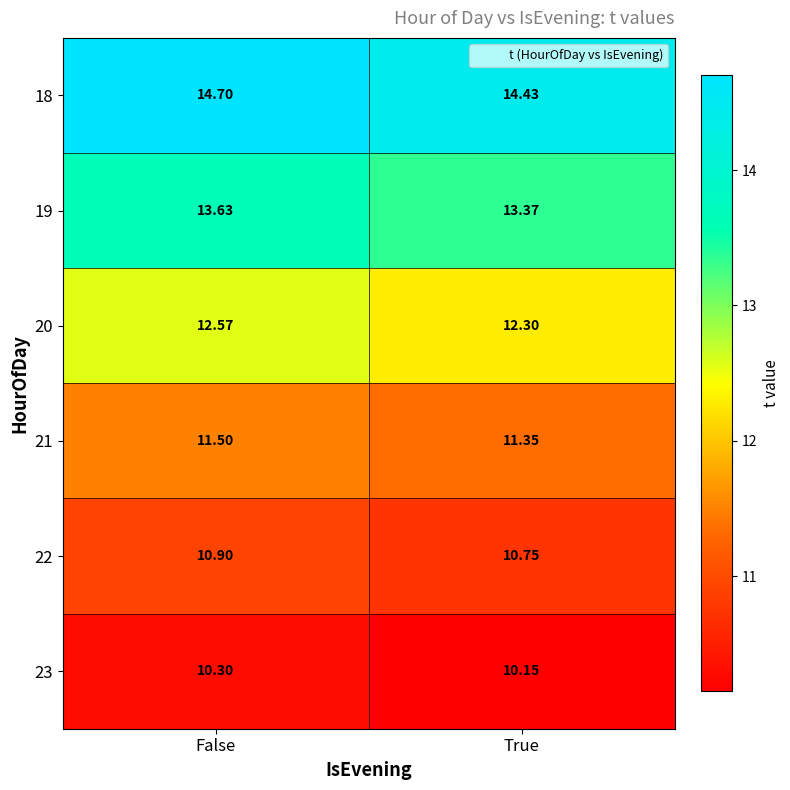

Is the value of 23 at False greater than the value of 19 at False?

No